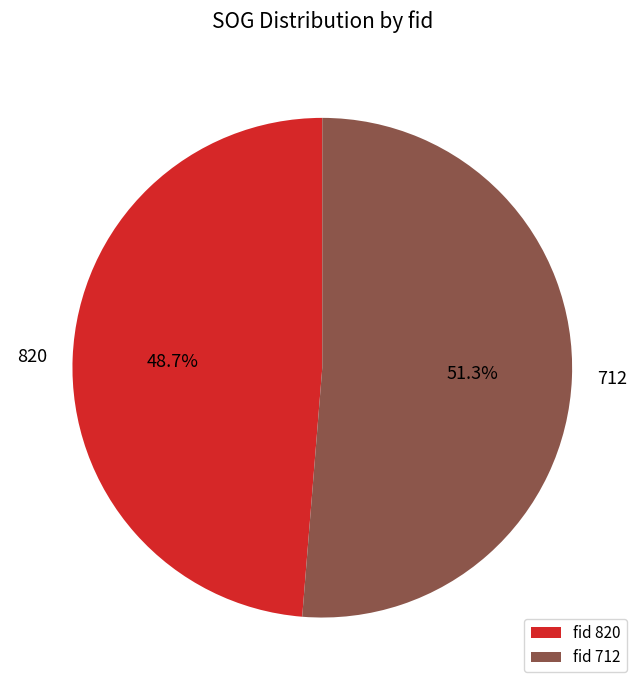

To the nearest percent, what portion does 820 represent?

49%